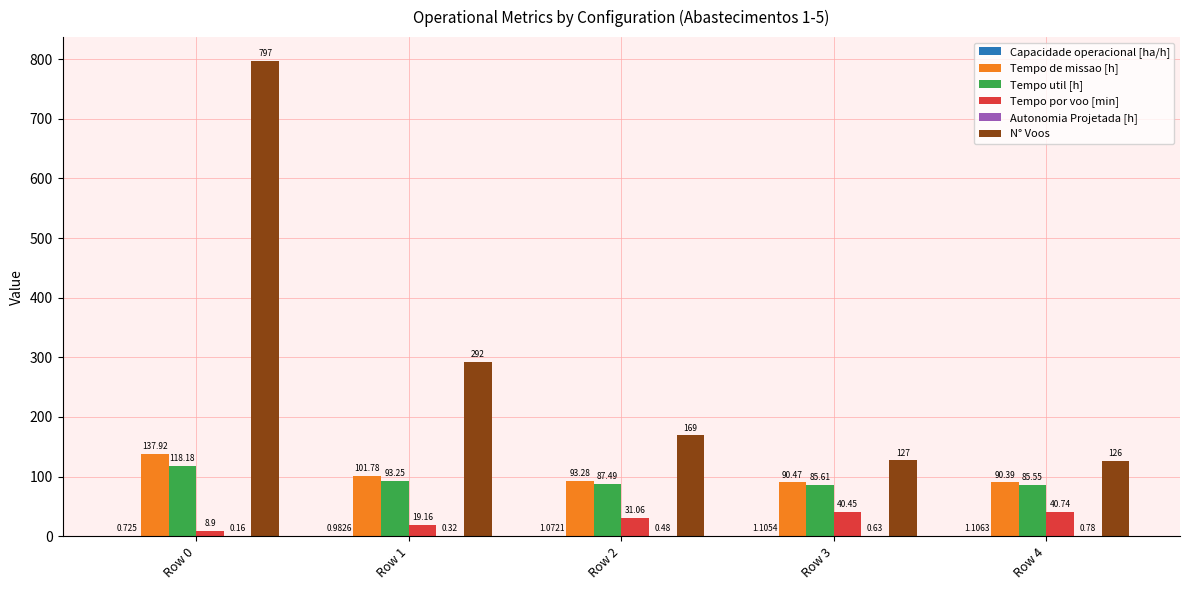

Are the bars horizontal?

No